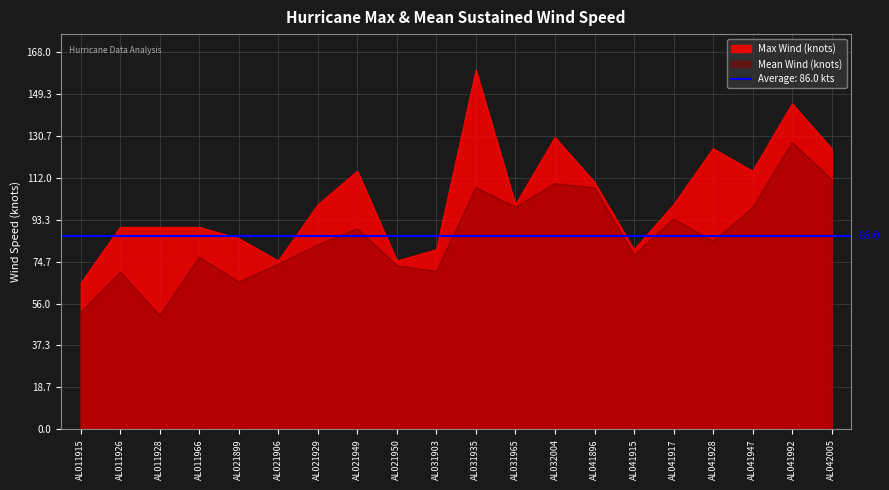

What is the minimum value for Max Wind (knots)?

65.0